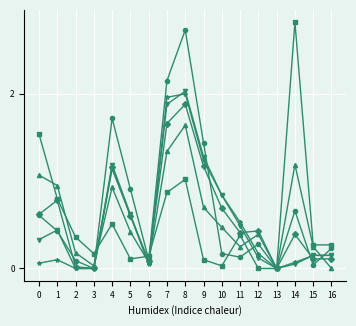

At which category is the sum across all series the highest?

8